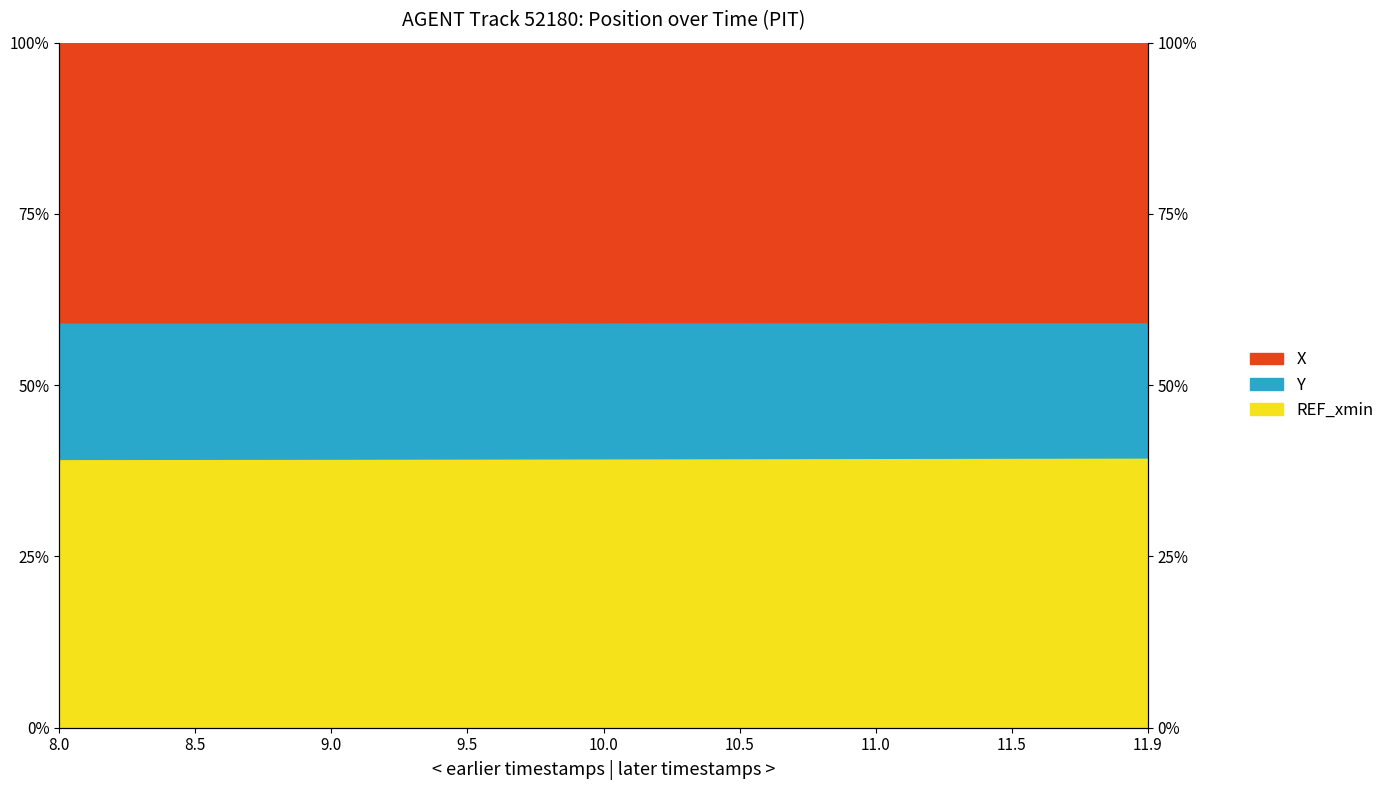

What is the difference between the second highest and second lowest values in the X series?

0.2